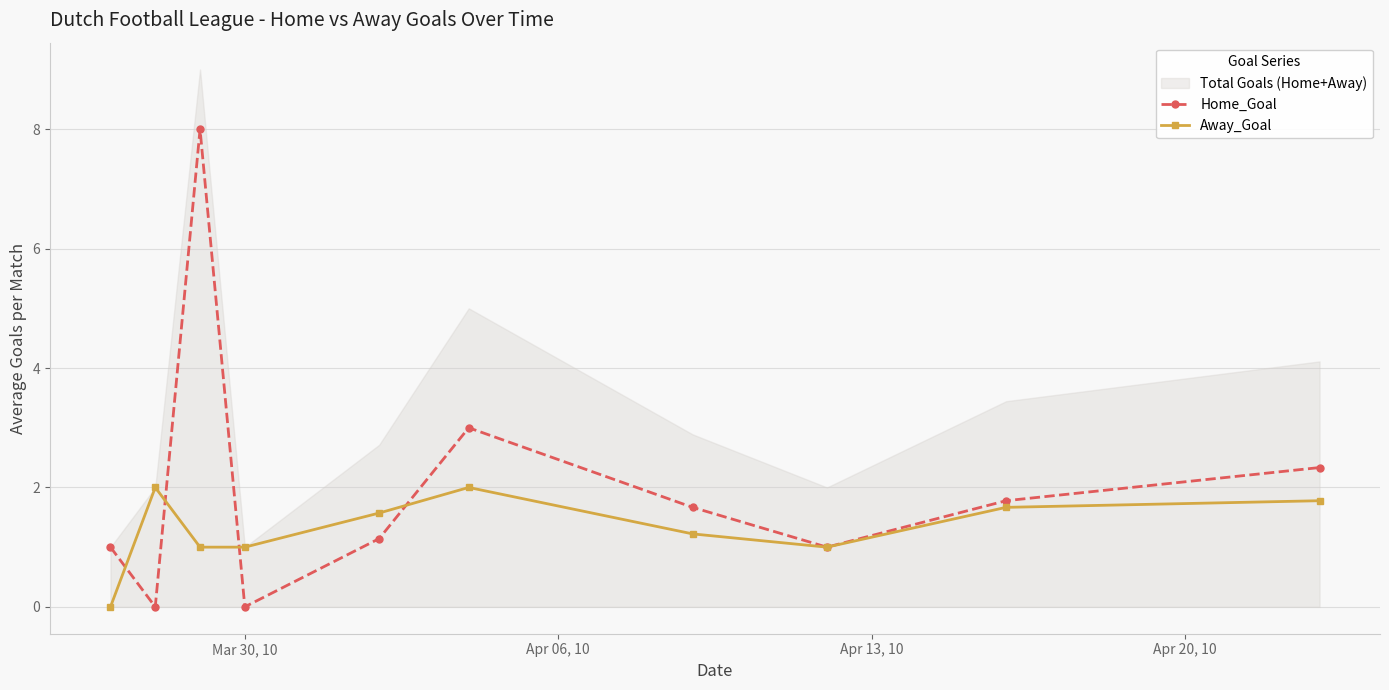

In Home_Goal, how many points are higher than both neighbors (excluding endpoints)?

2